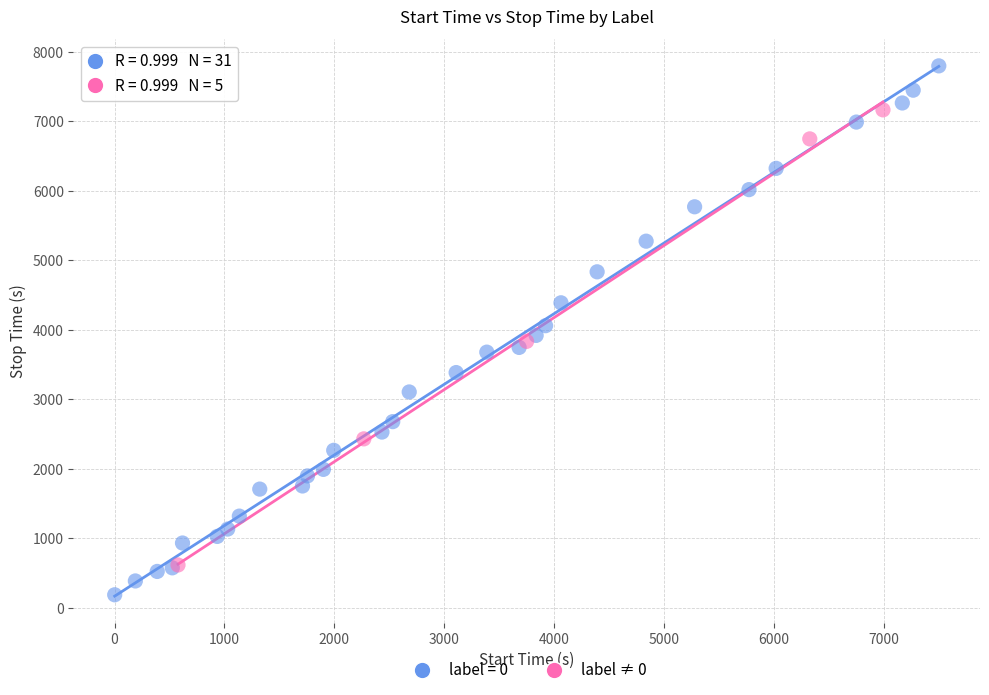

Which series contains the highest Y value?

label = 0